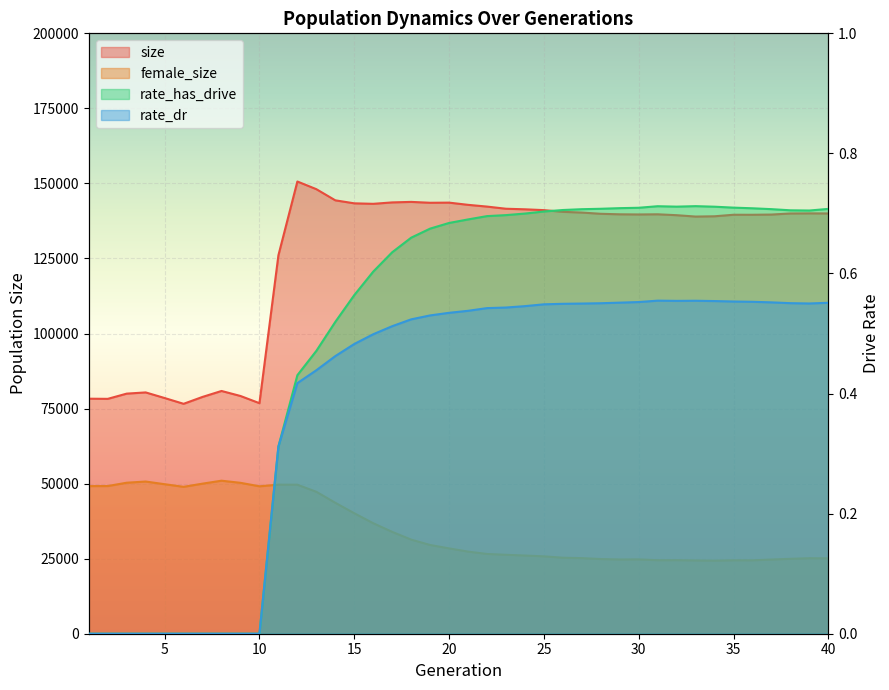

Count the rate_dr values in the range 0 to 1.

40